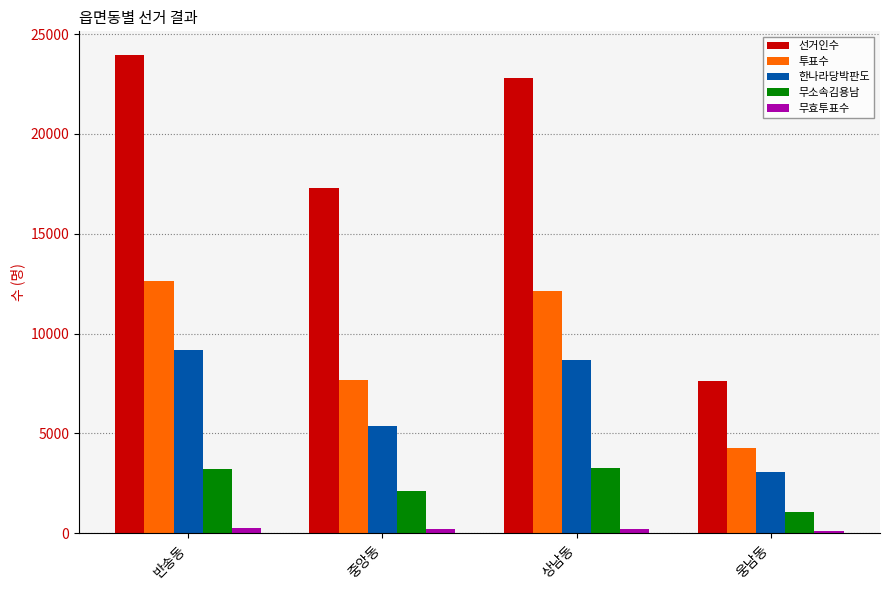

What is the difference between the maximum and minimum values in the 무소속김용남 series?

2199